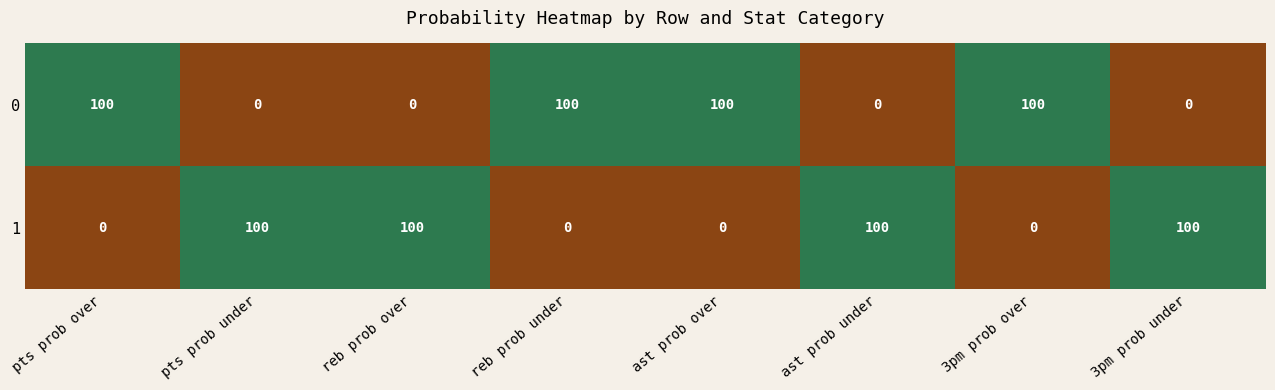

The 0 series shows 100 at 3pm prob over. True or false?

True